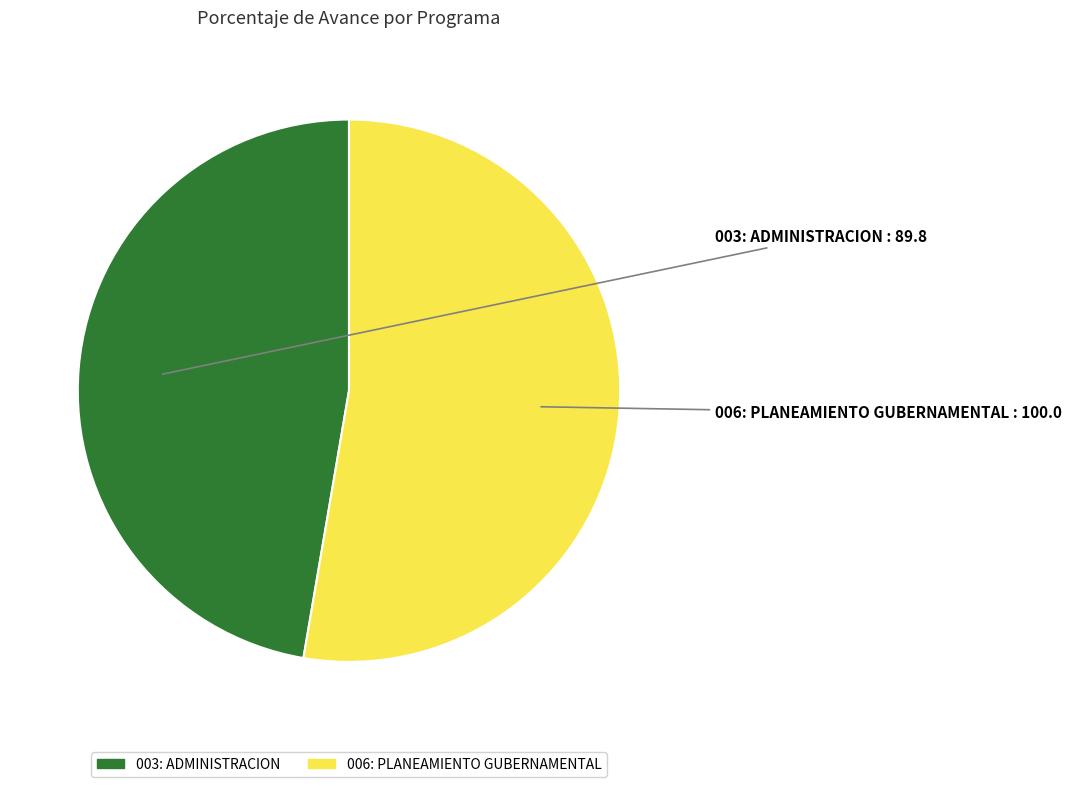

The 006: PLANEAMIENTO GUBERNAMENTAL slice represents 61% of the pie. True or false?

False